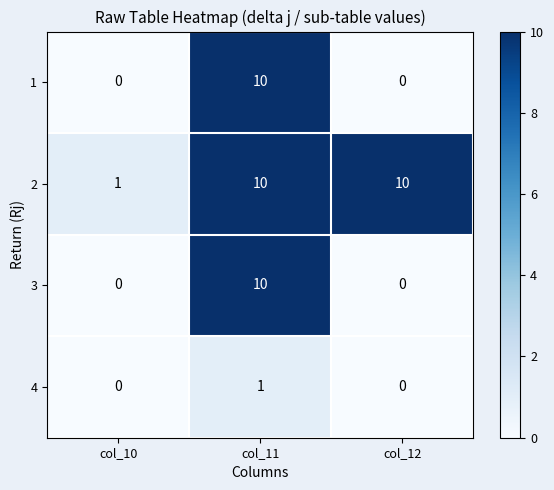

How many data points does each series have?

3